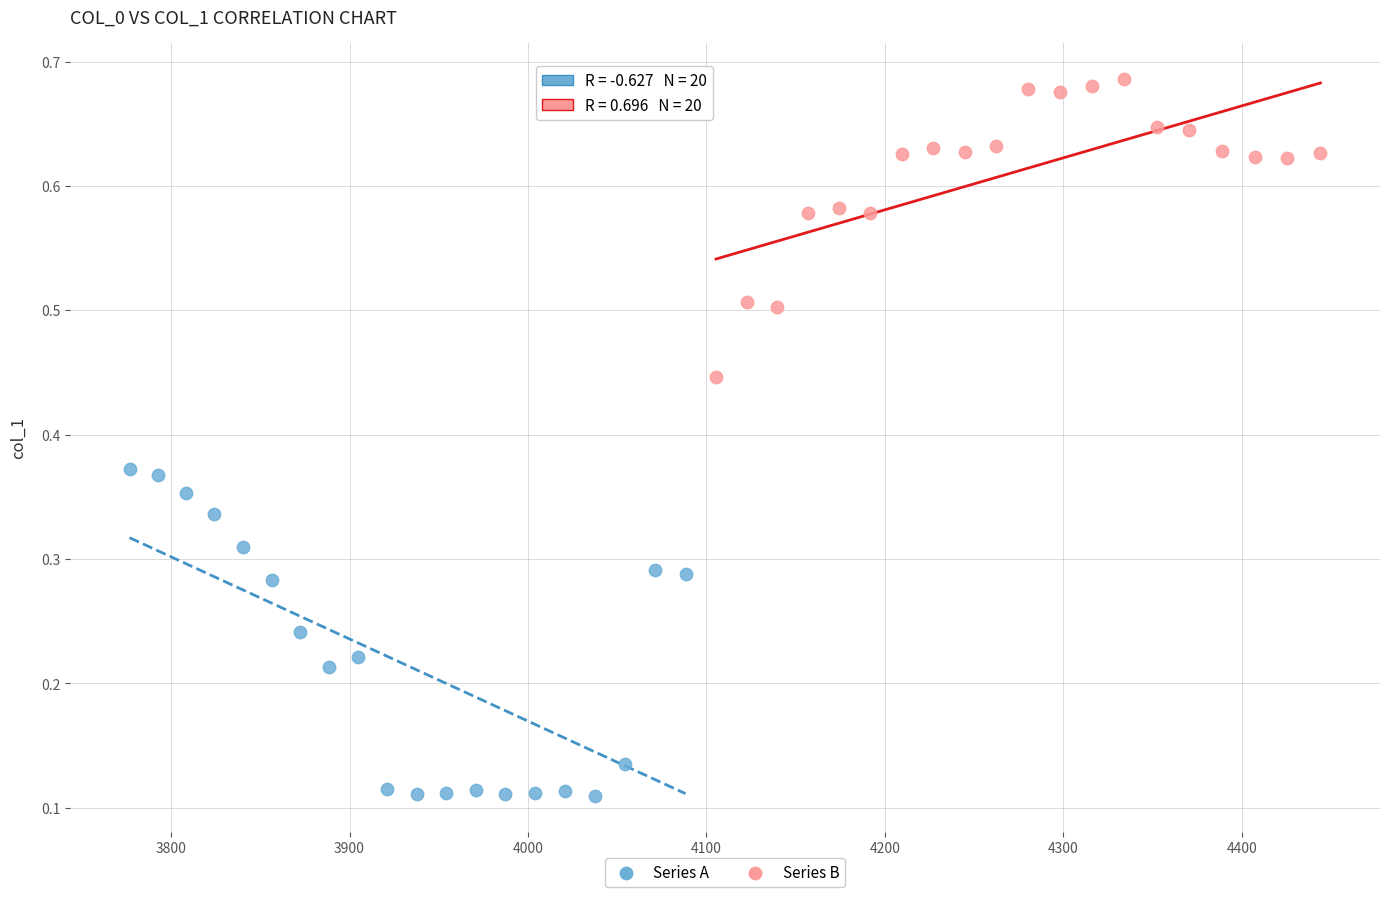

Which series contains the lowest Y value?

Series A